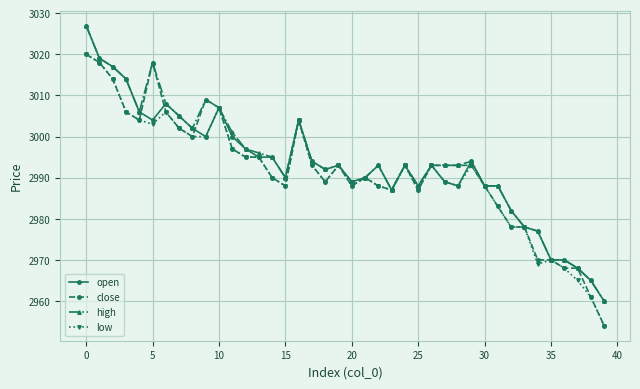

What is the greatest value displayed?

3027